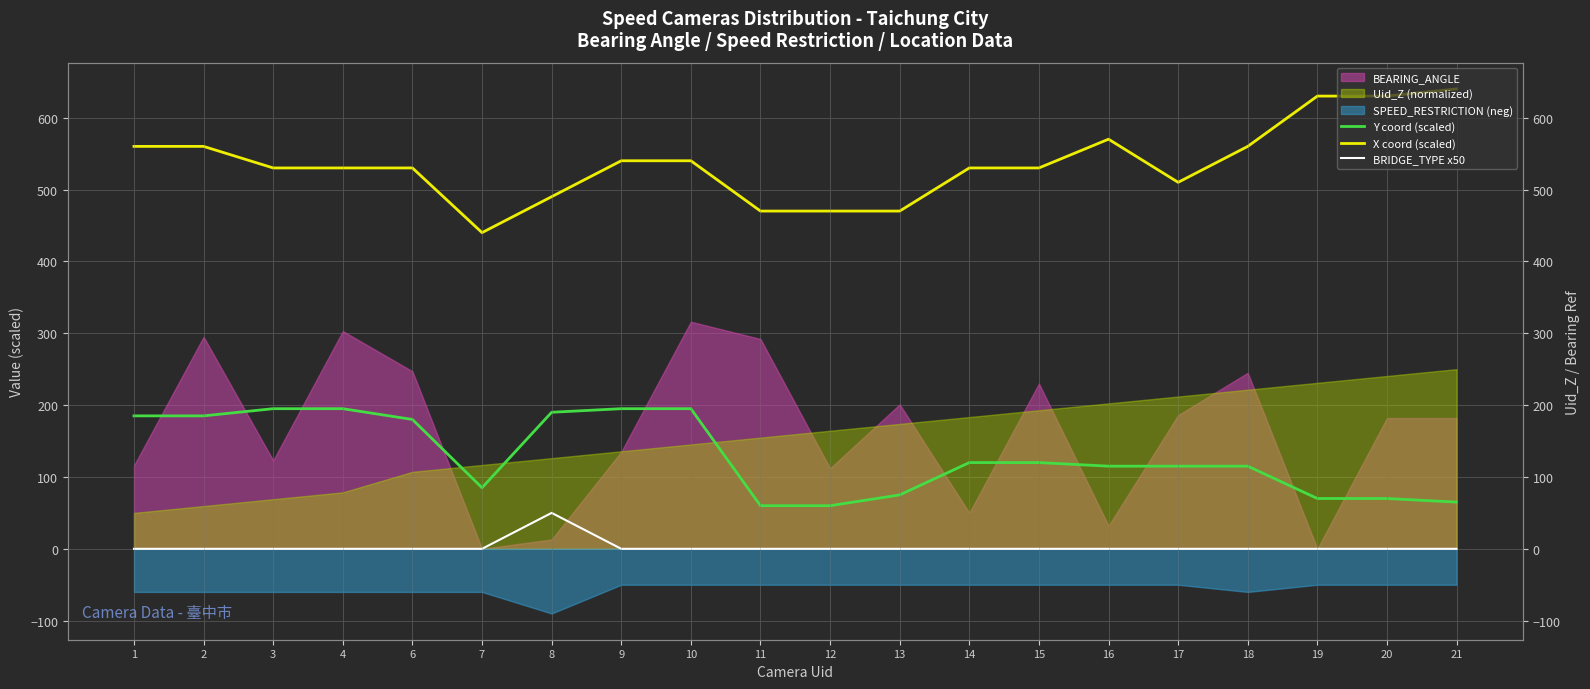

Reading left to right, extract all data points from this chart.

Y coord (scaled): 185.0	185.0	195.0	195.0	180.0	85.0	190.0	195.0	195.0	60.0	60.0	75.0	120.0	120.0	115.0	115.0	115.0	70.0	70.0	65.0
X coord (scaled): 560.0	560.0	530.0	530.0	530.0	440.0	490.0	540.0	540.0	470.0	470.0	470.0	530.0	530.0	570.0	510.0	560.0	630.0	630.0	640.0
BRIDGE_TYPE x50: 0.0	0.0	0.0	0.0	0.0	0.0	50.0	0.0	0.0	0.0	0.0	0.0	0.0	0.0	0.0	0.0	0.0	0.0	0.0	0.0